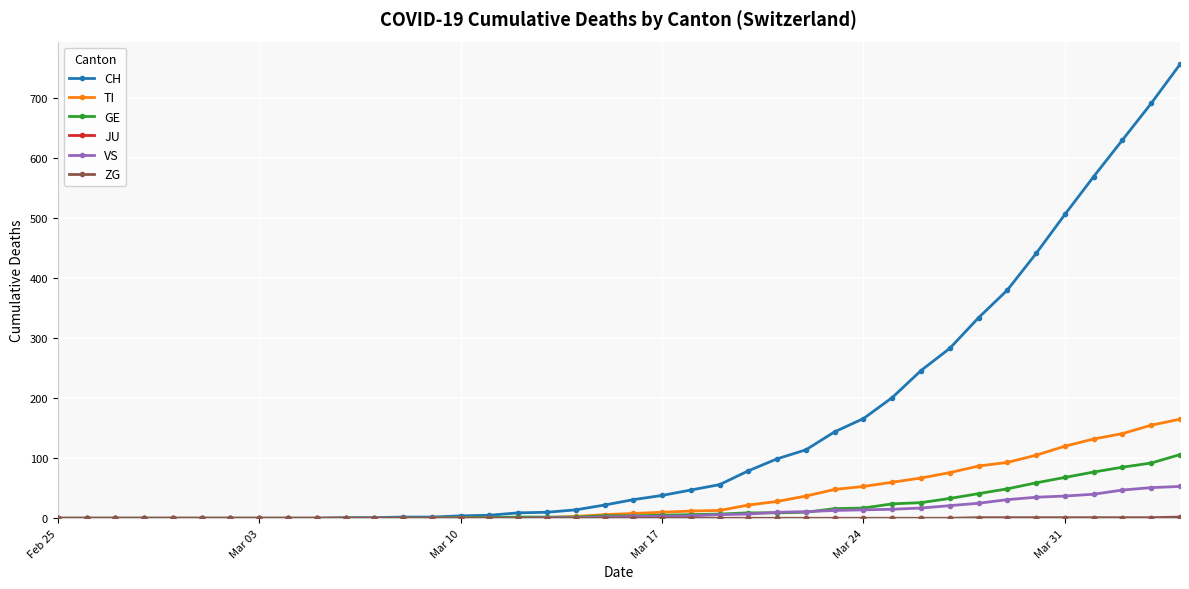

Which series has the largest range (max minus min)?

CH